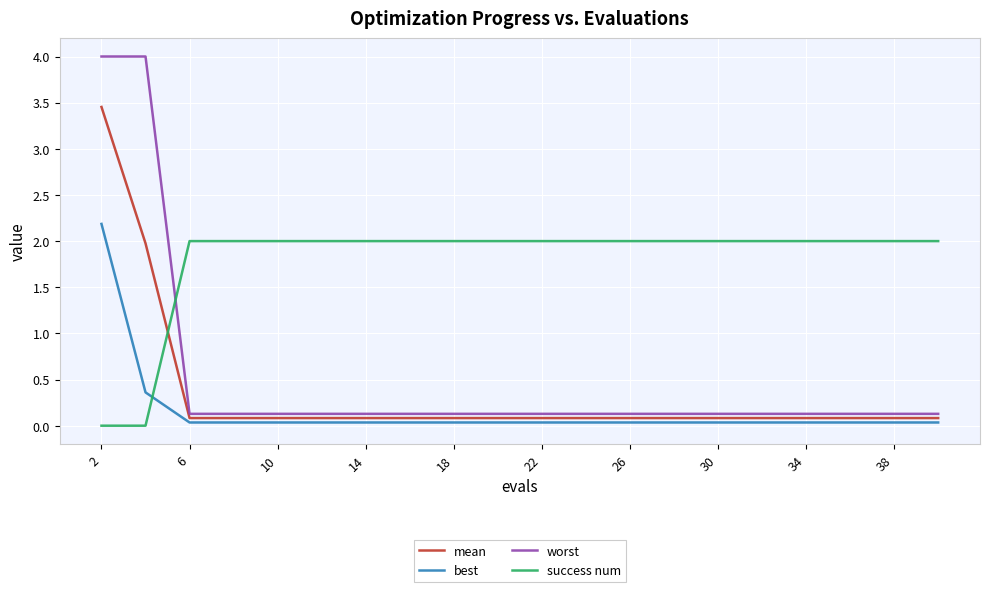

Which series has the largest range (max minus min)?

worst